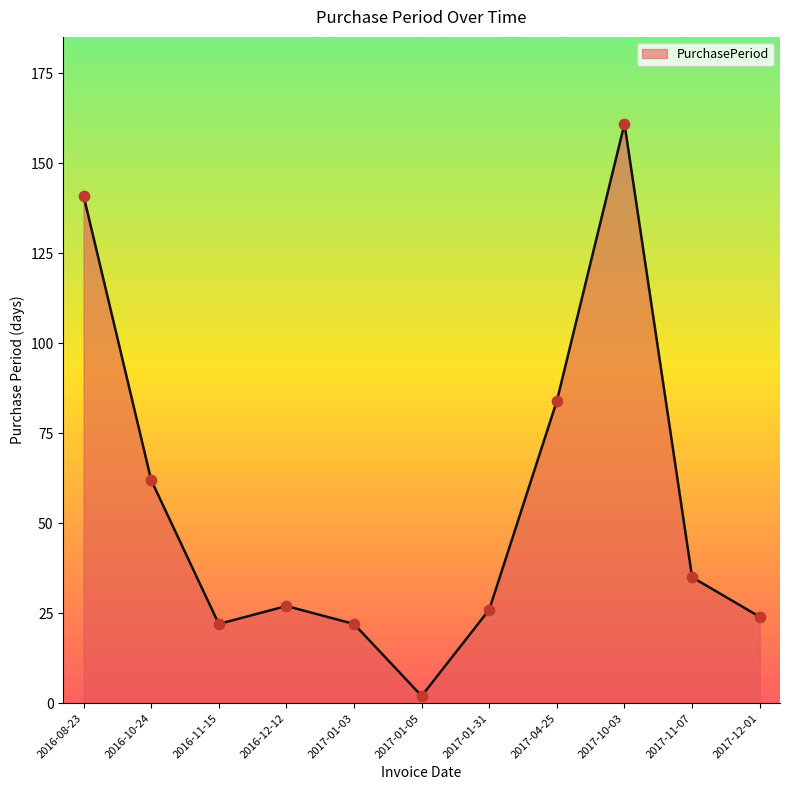

What is the change in value from 2016-10-24 to 2017-11-07?

-27